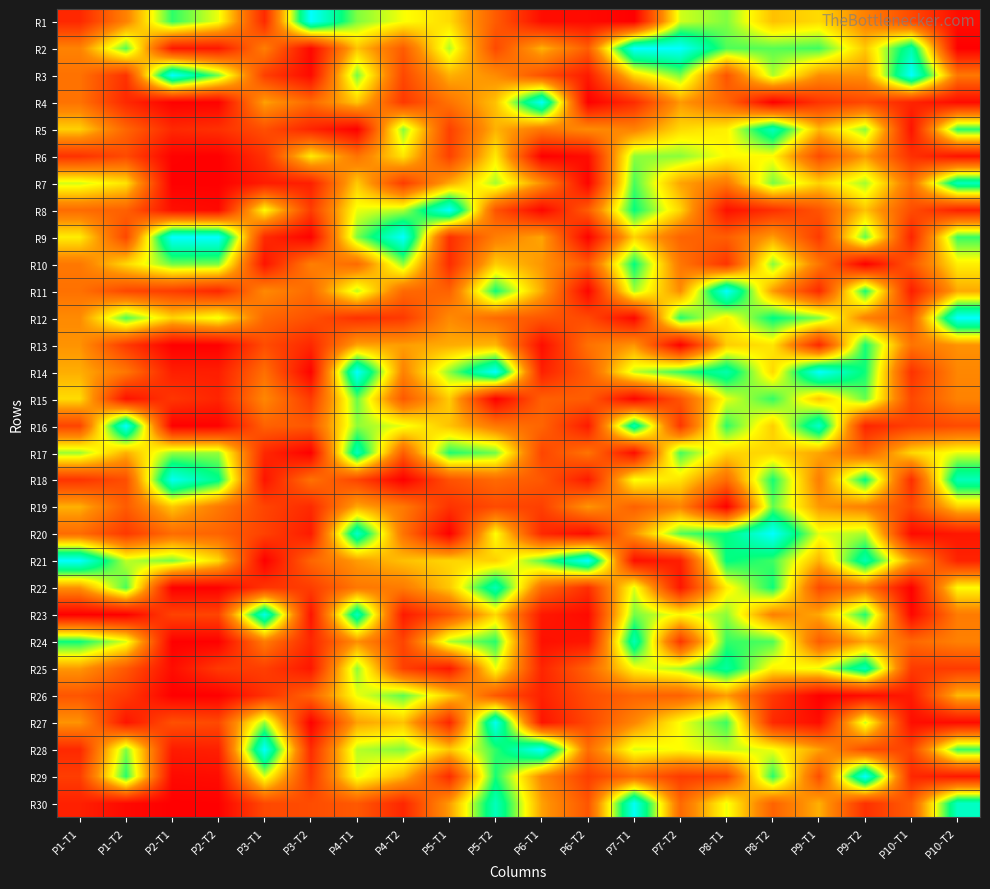

What is the spread (max minus min) of values at P1-T2?

1.0